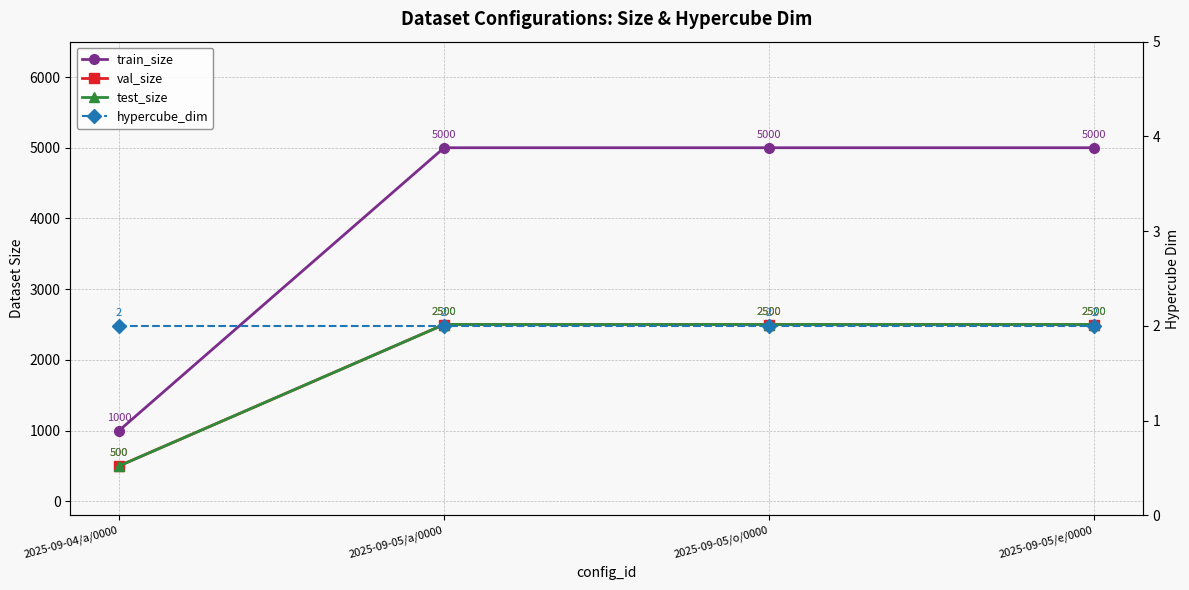

At which category is the sum across all series the highest?

2025-09-05/a/0000